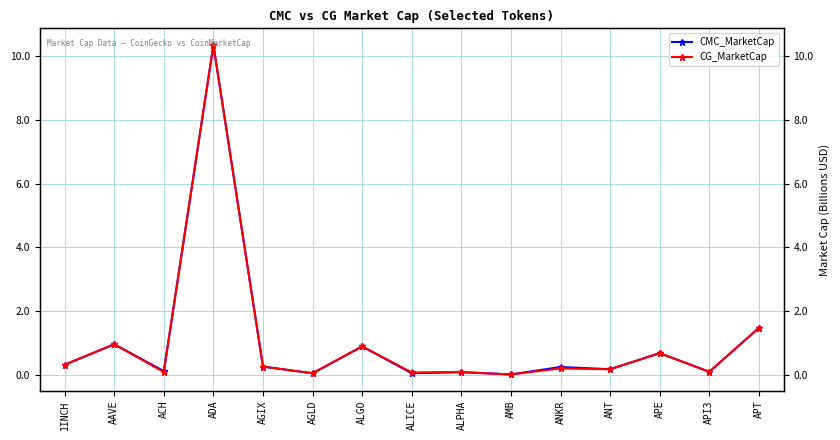

What is the difference between the CG_MarketCap values at ANT and ALICE?

0.1